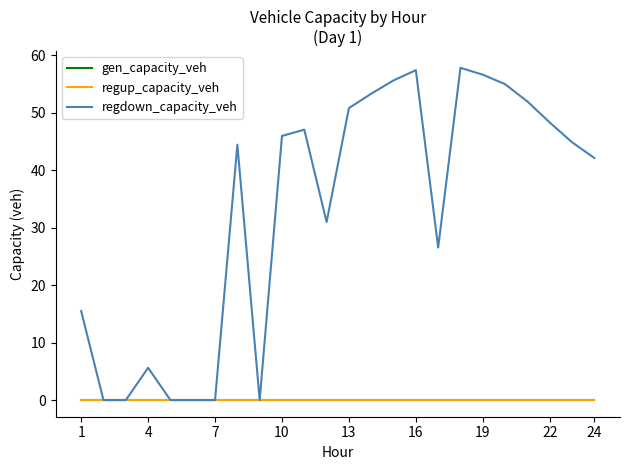

Does the chart display data point markers on the line(s)?

No